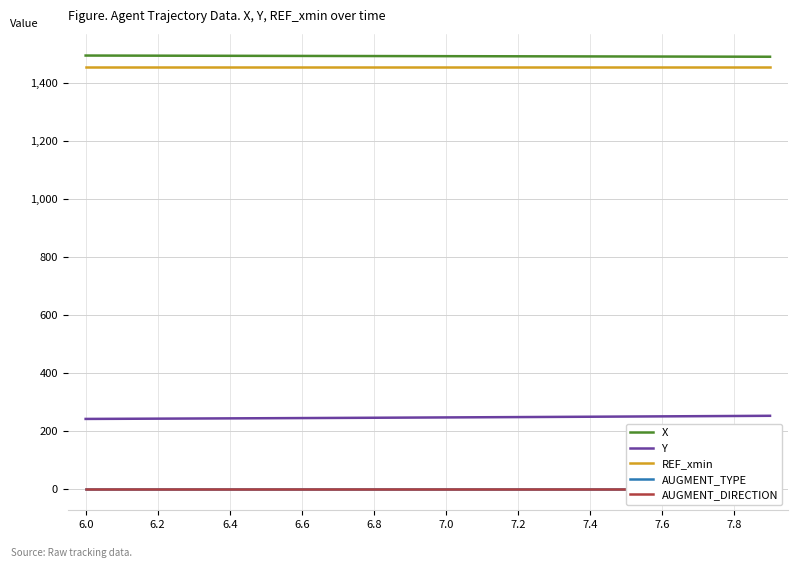

How many lines are shown in the chart?

5